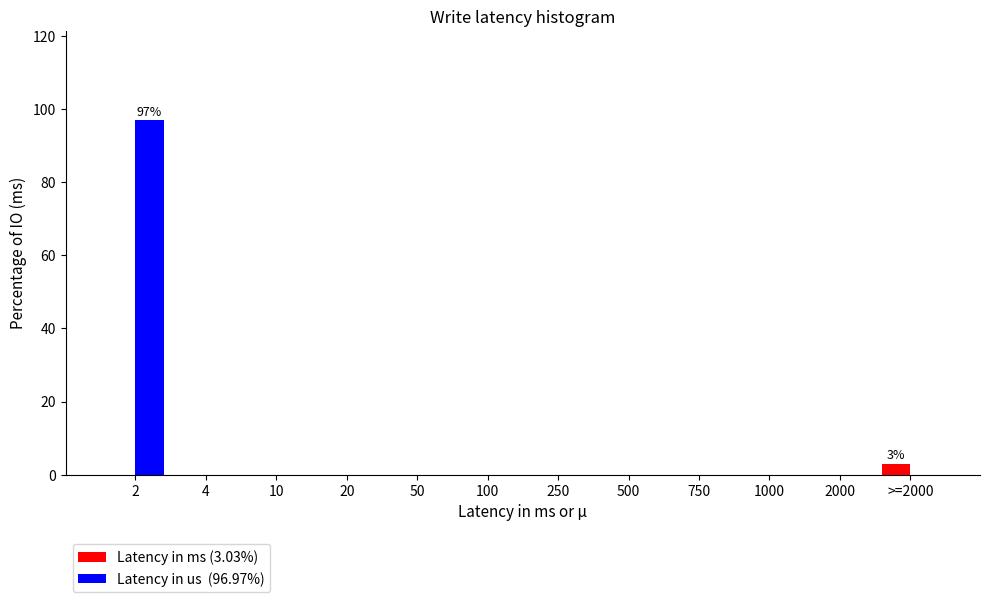

What is the total value across all series at 2?

97.0